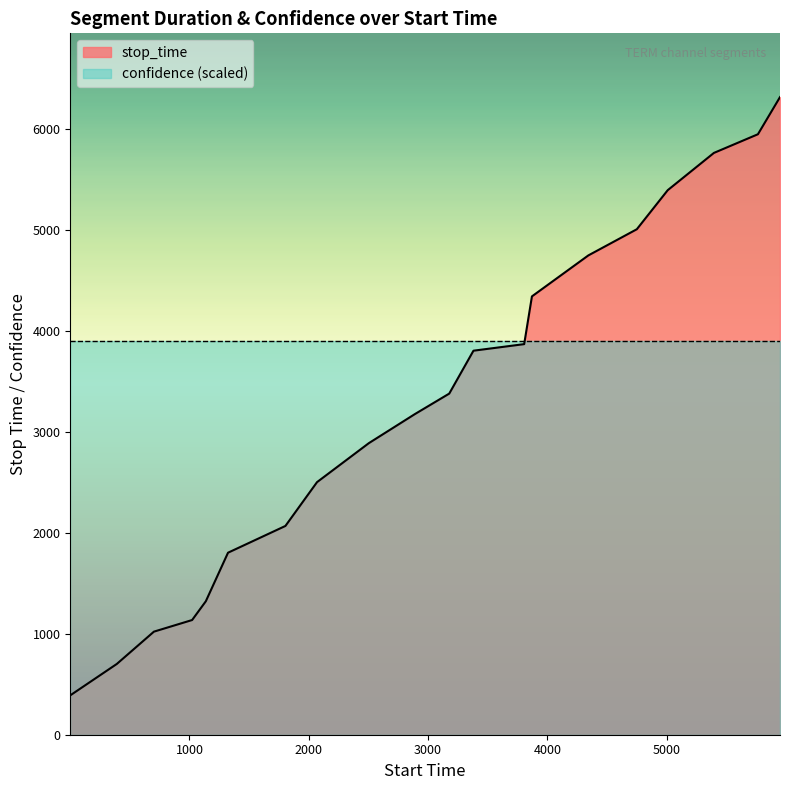

Between 3177 and 1, which is larger?

3177